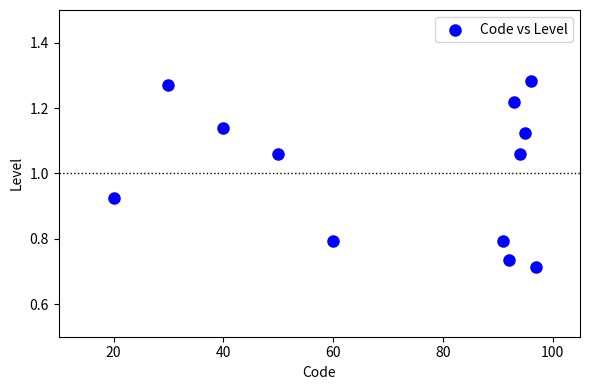

What is the average X value?

71.5